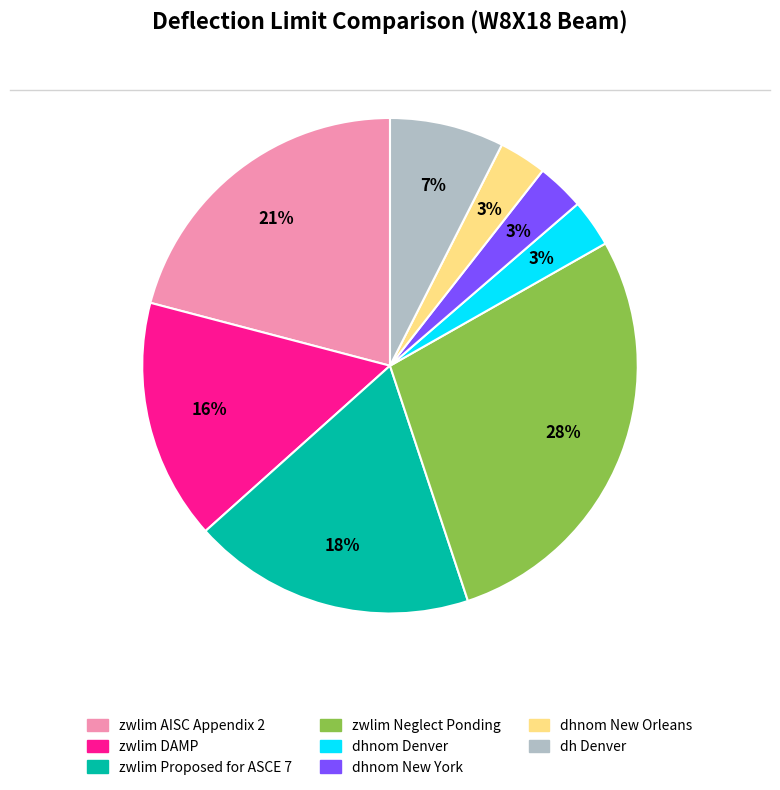

What is the largest slice in the pie chart?

zwlim Neglect Ponding